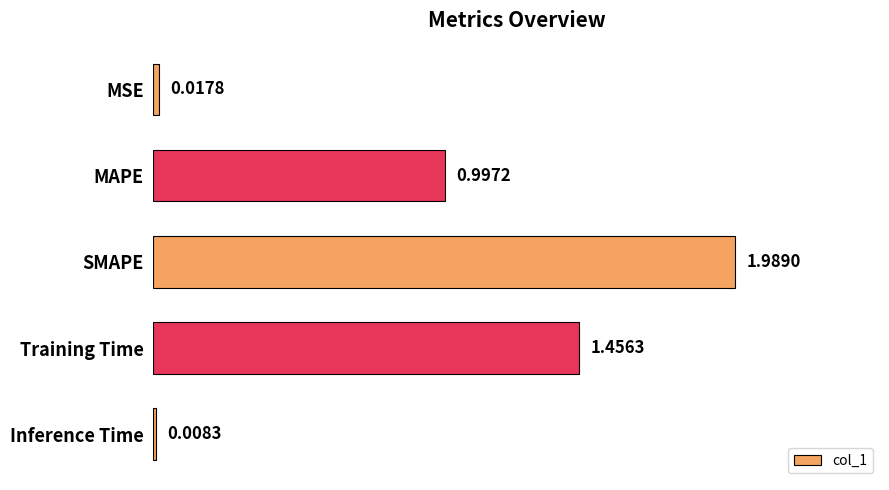

What is the label of the 5th bar from the bottom?

MSE